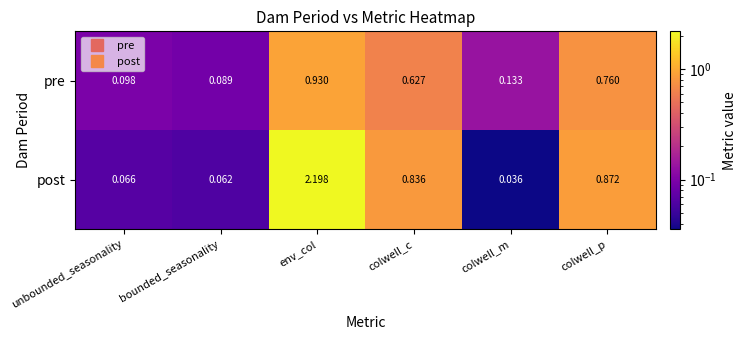

Which series has the largest range (max minus min)?

post